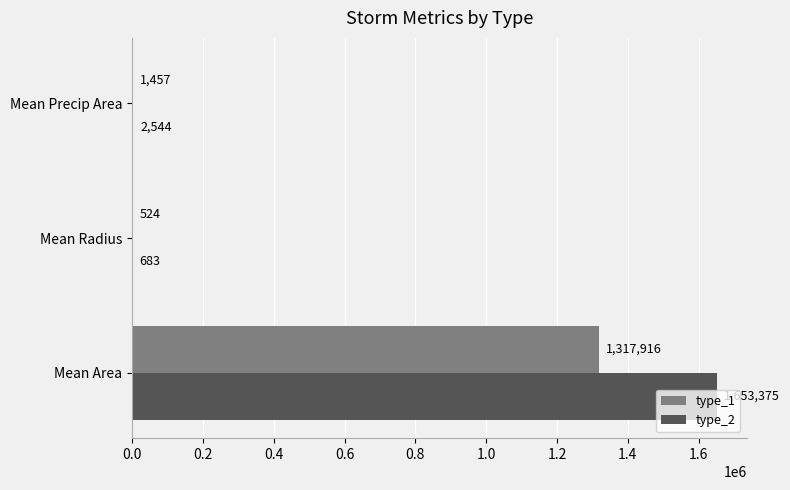

Which series has the largest total across all categories?

type_2